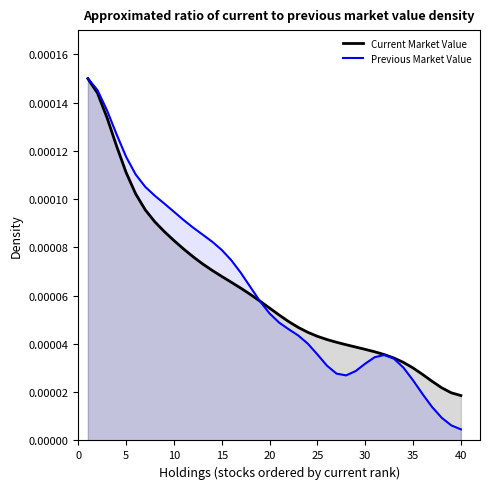

True or false: Previous Market Value and Current Market Value intersect in this chart.

True